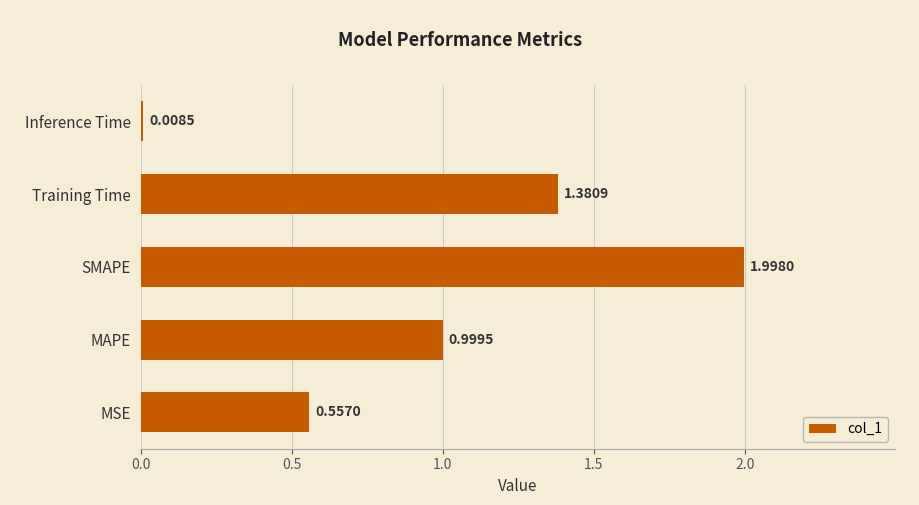

At which category does the chart reach its minimum across all series?

Inference Time